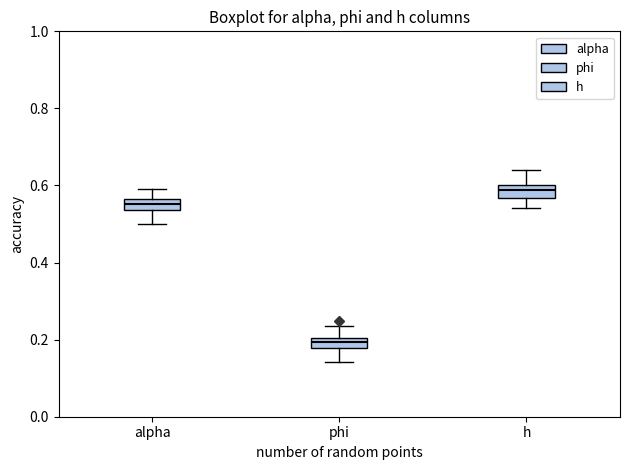

Where does the upper whisker of the box for phi end on the y-axis? The values are not printed on the chart, so give them approximately, as read against the axis.

0.24